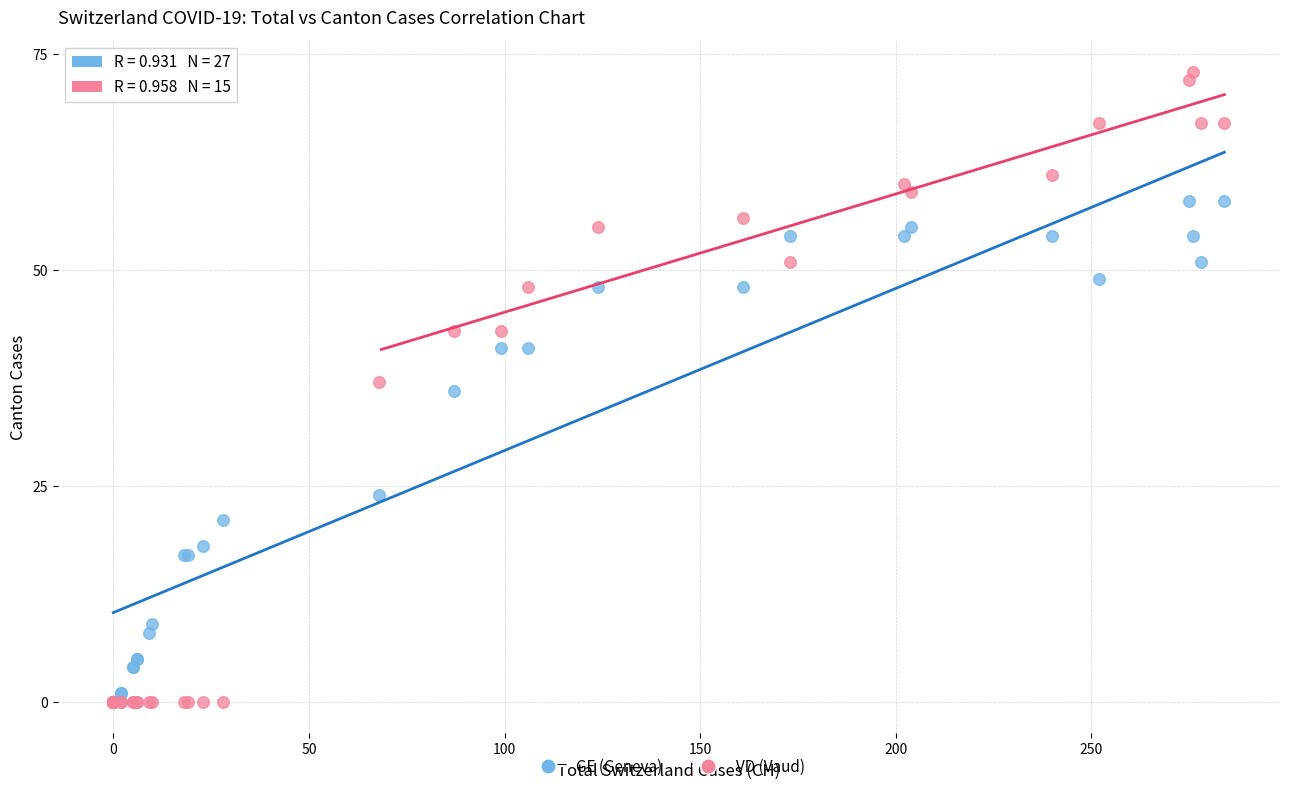

In the GE (Geneva) series, what Y value is closest to 29?

24